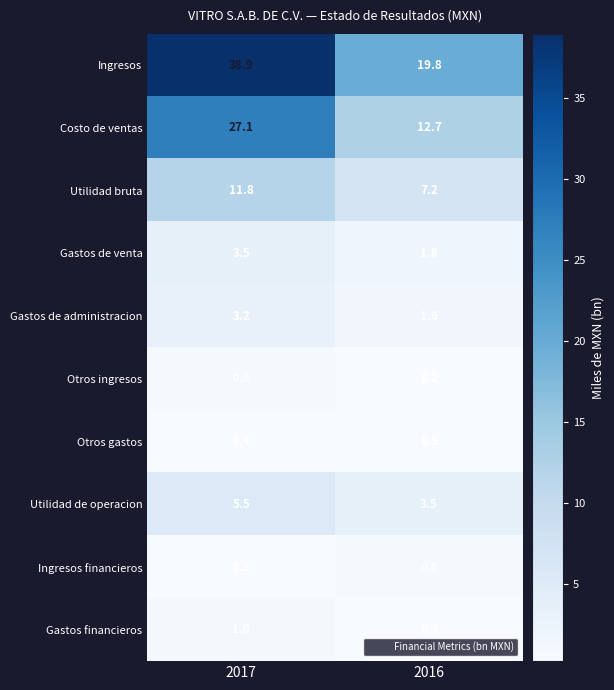

The Gastos de administracion series shows 1.4 at 2017. True or false?

False